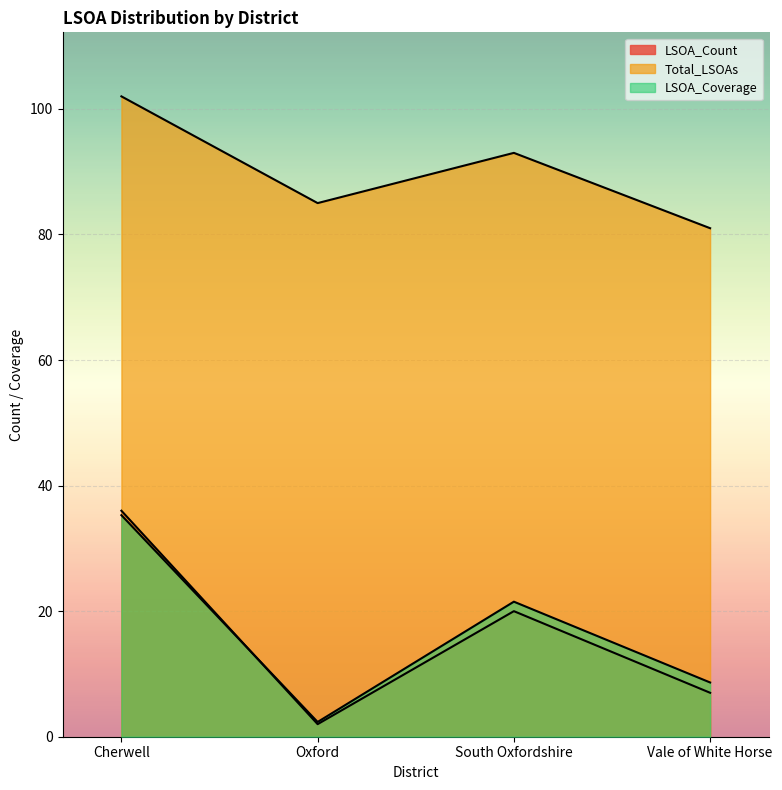

Which series has the largest total across all categories?

Total_LSOAs